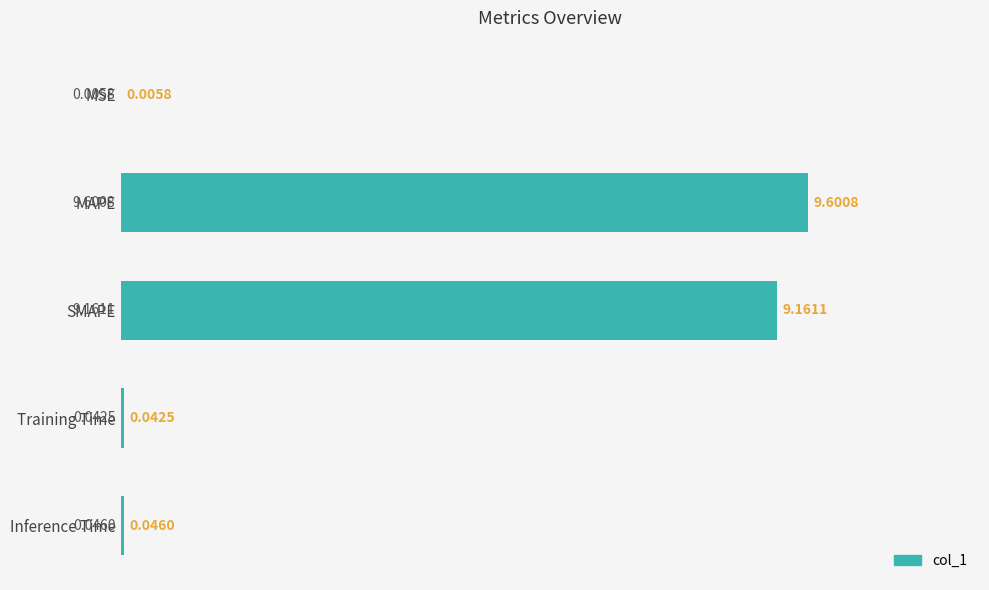

Where is the data nearest to the value 4?

Inference Time